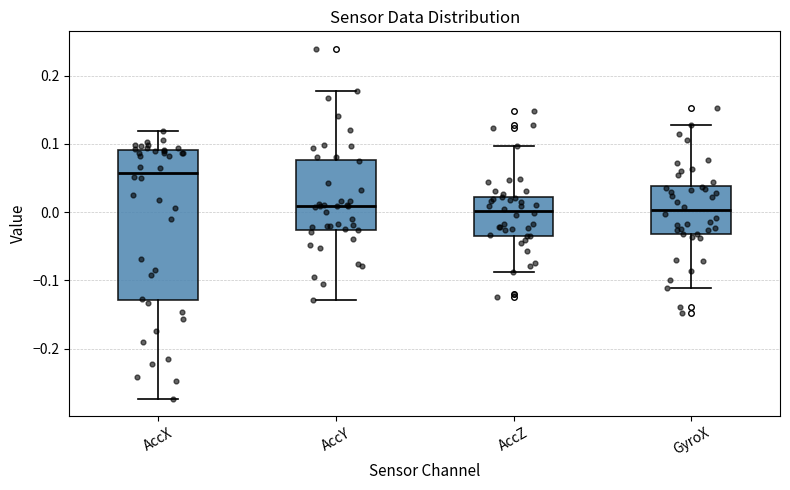

Reading left to right, read every box against the y-axis: the position of its median line, the range the box covers, and the ends of its whiskers. The values are not printed on the chart, so give them approximately, as read against the axis.

AccX: median 0.06, box -0.13 to 0.09, whiskers -0.27 to 0.12
AccY: median 0.01, box -0.03 to 0.08, whiskers -0.13 to 0.18
AccZ: median 0.00, box -0.03 to 0.02, whiskers -0.09 to 0.10
GyroX: median 0.00, box -0.03 to 0.04, whiskers -0.11 to 0.13